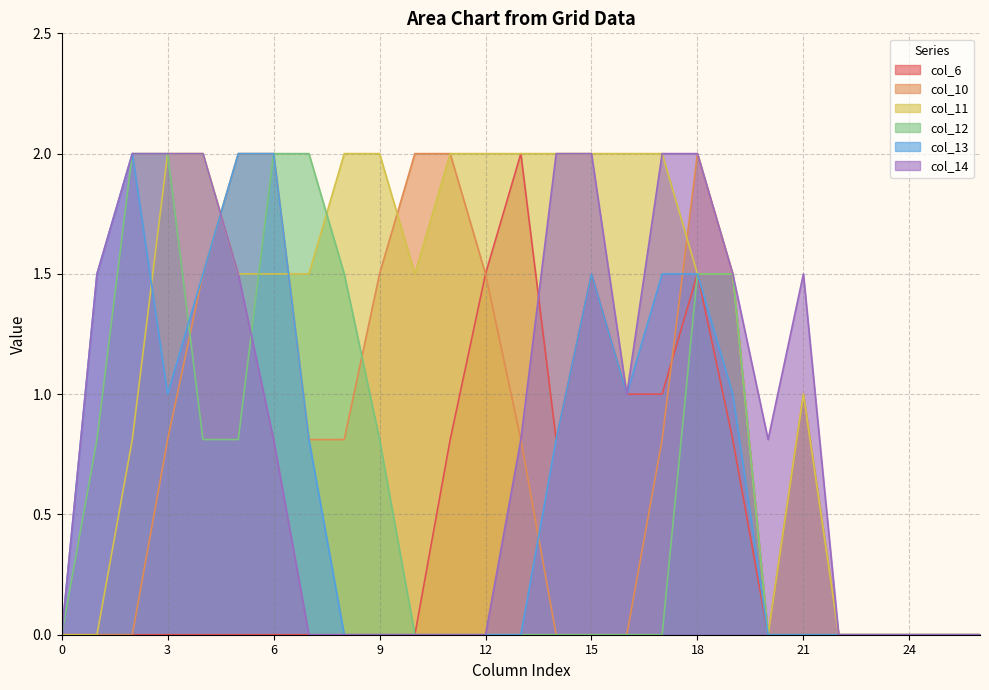

Rank the series by their maximum value, from lowest to highest.

col_6, col_10, col_11, col_12, col_13, col_14